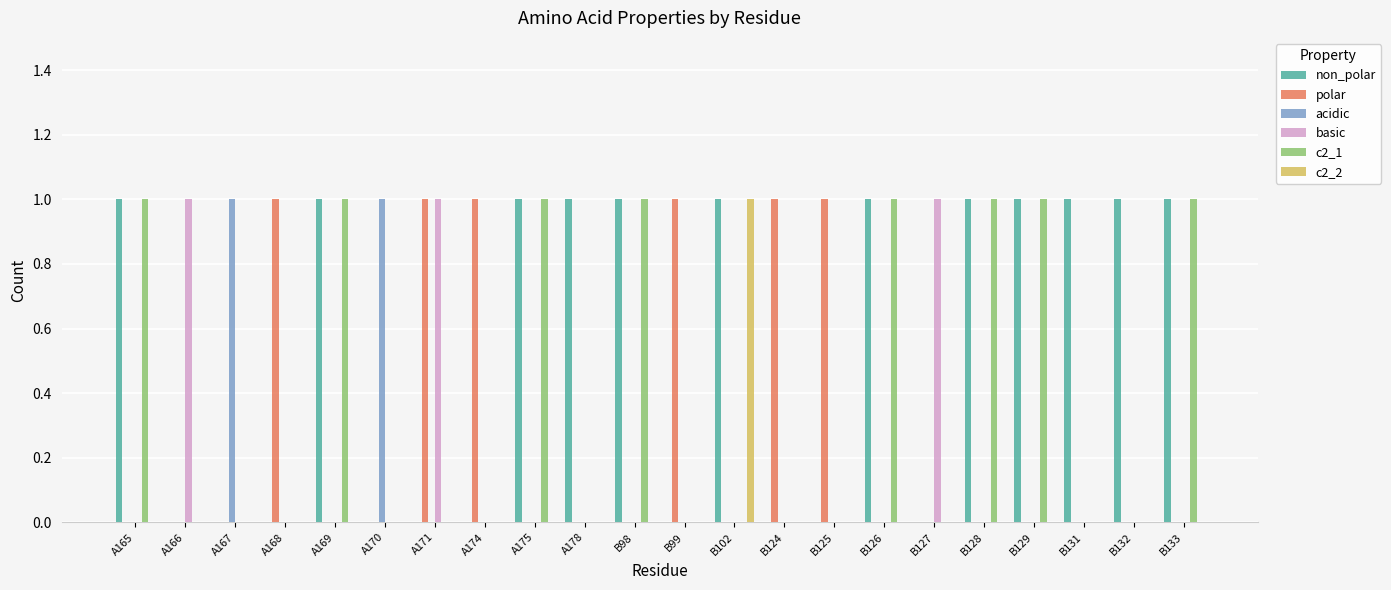

Count the basic values in the range 0 to 1.

22